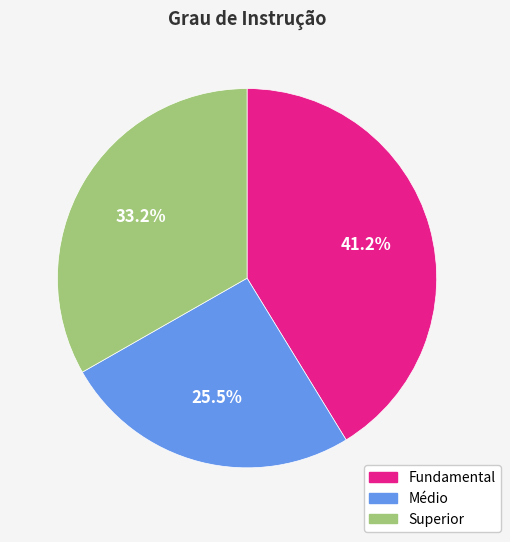

What is the ratio of the value at Fundamental to the value at Médio?

1.6